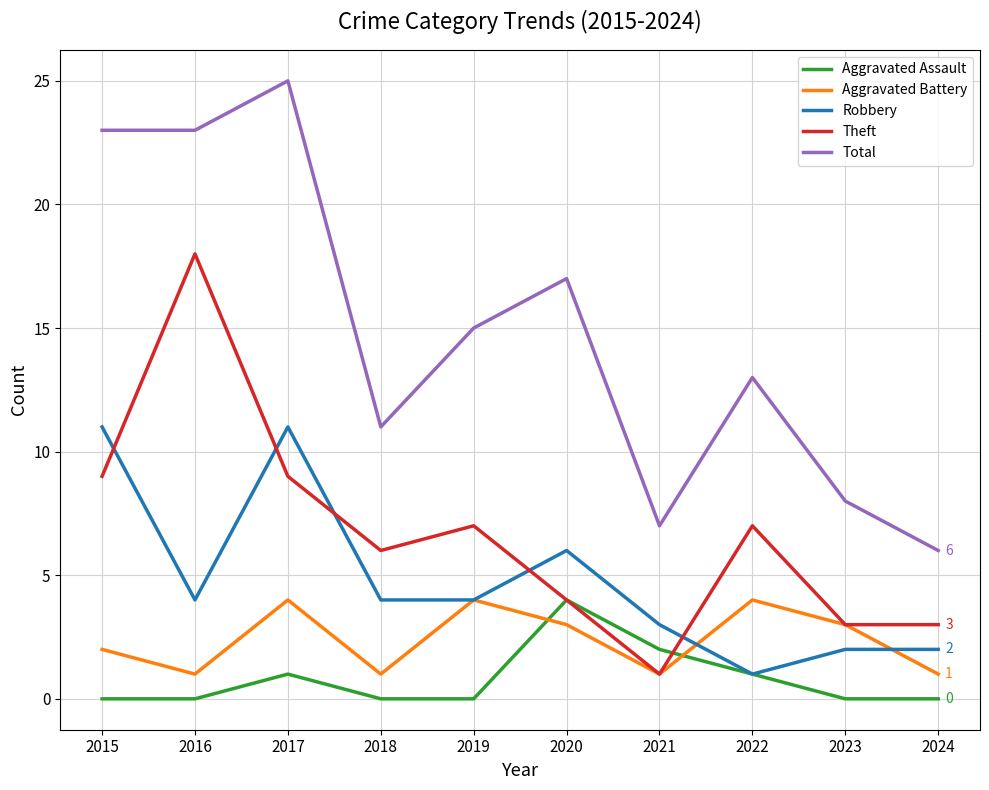

Where is Total nearest to the value 15?

2019